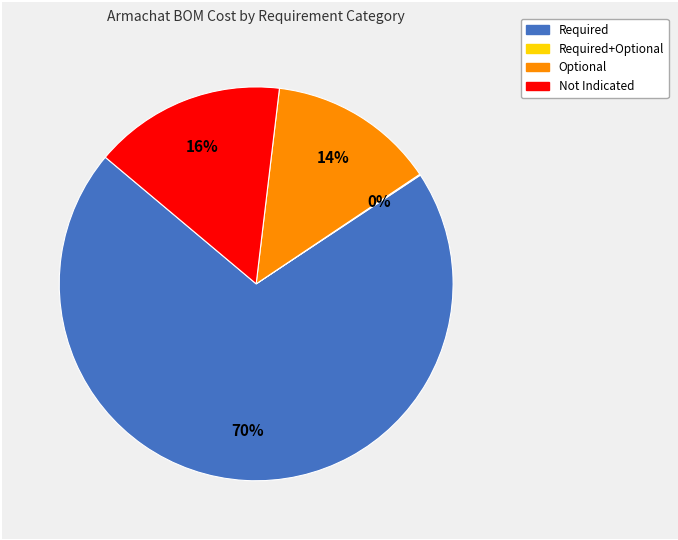

To the nearest percent, what is the average slice percentage?

25%